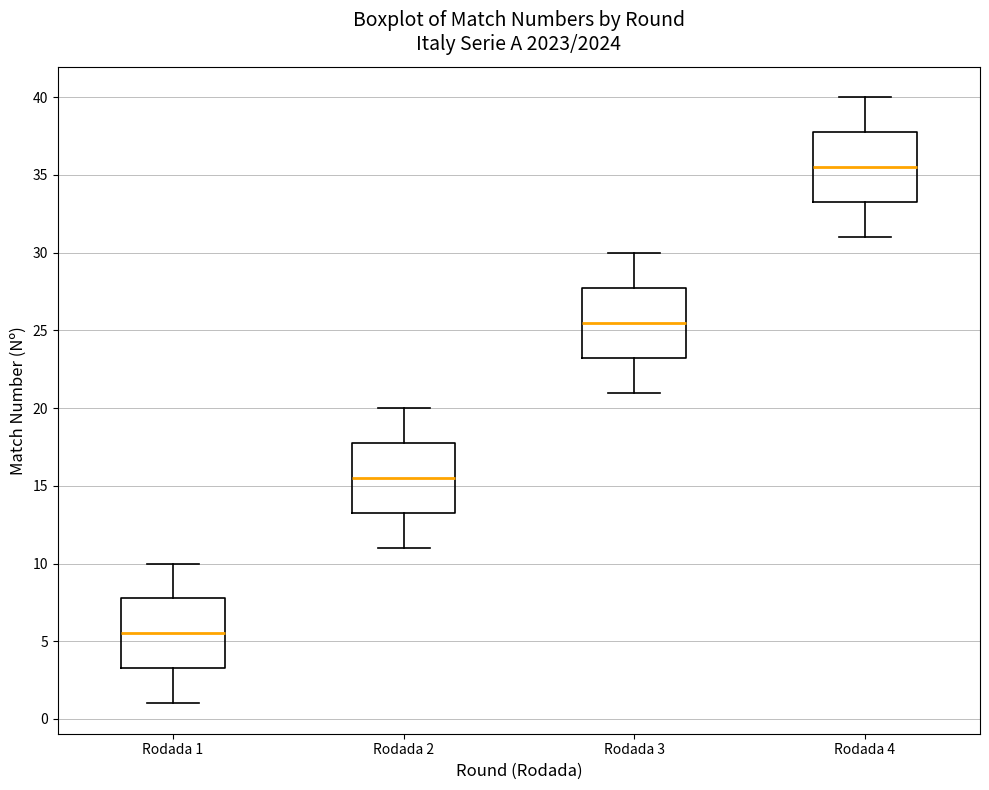

Where does the upper whisker of the box for Rodada 1 end on the y-axis? The values are not printed on the chart, so give them approximately, as read against the axis.

10.0